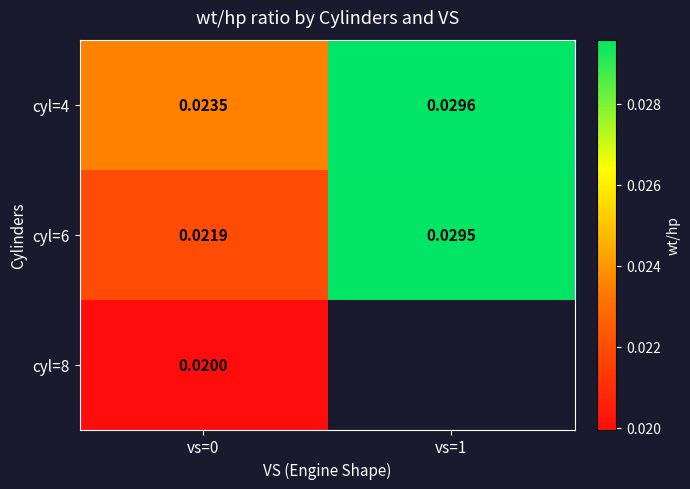

Rank the series by their maximum value, from lowest to highest.

cyl=8, cyl=6, cyl=4